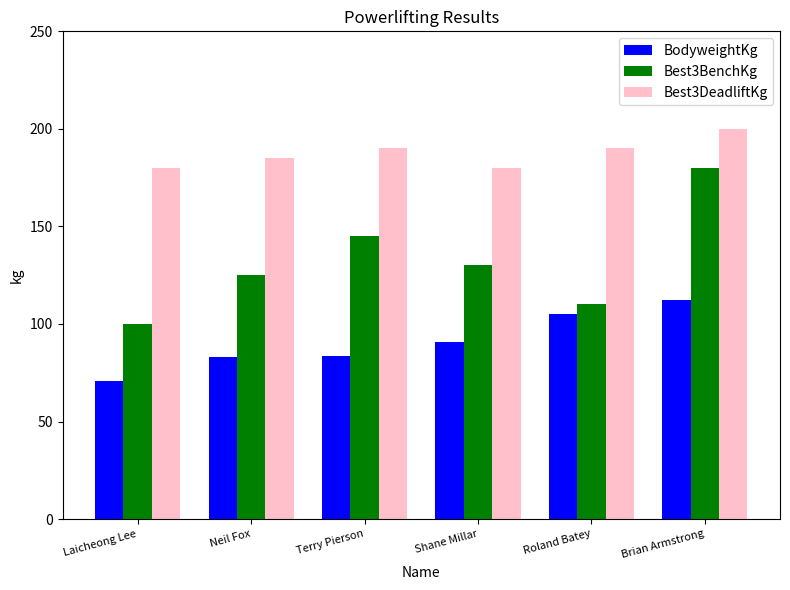

Is the value of Best3BenchKg at Roland Batey greater than the value of BodyweightKg at Neil Fox?

Yes